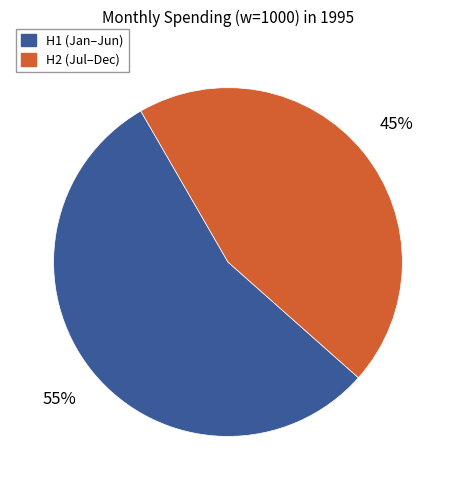

To the nearest percent, what is the difference between the largest and smallest slice percentages?

10%